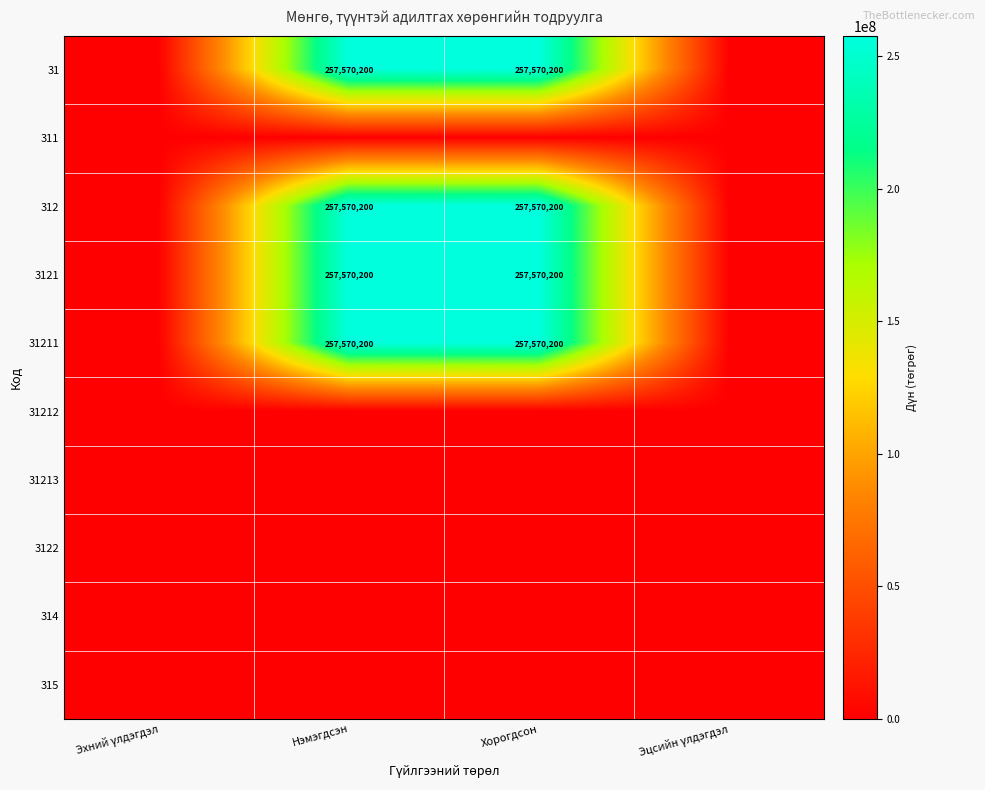

The 3121 series shows 357488467 at Хорогдсон. True or false?

False